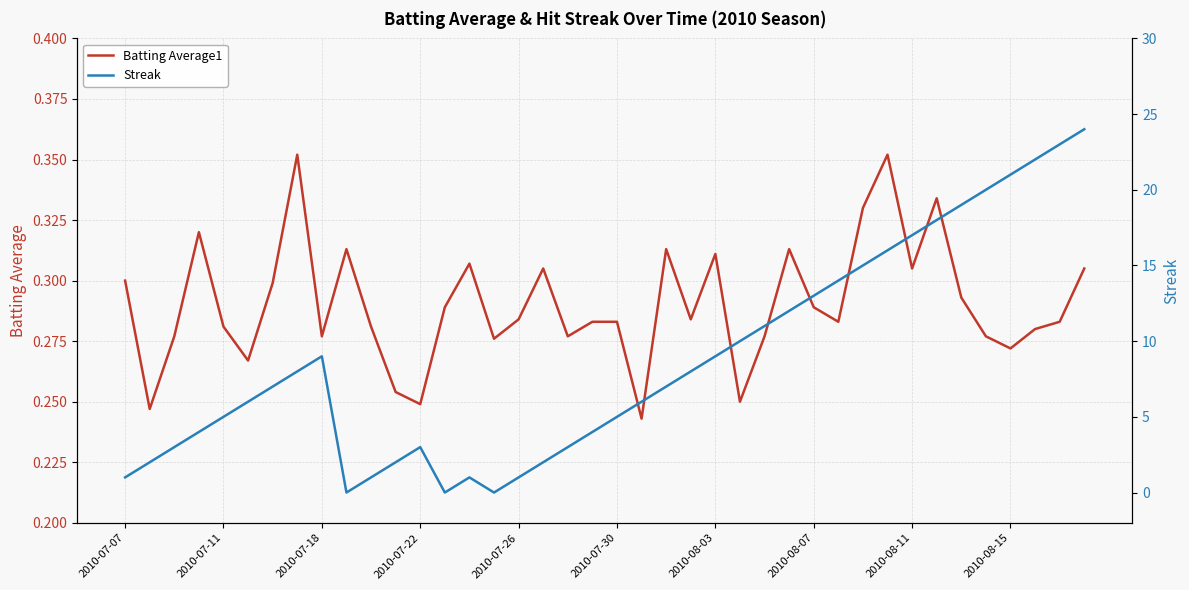

Which has a higher value, 19 or 24?

24